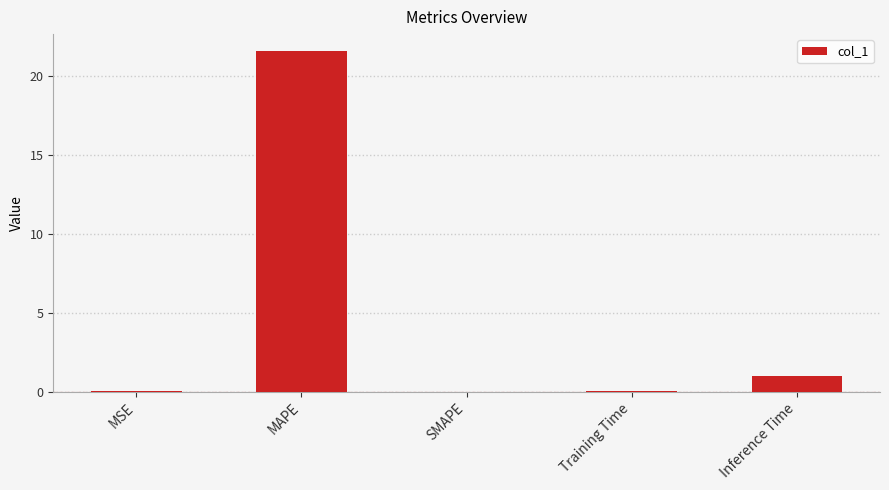

What is the change in value from SMAPE to Training Time?

+0.1